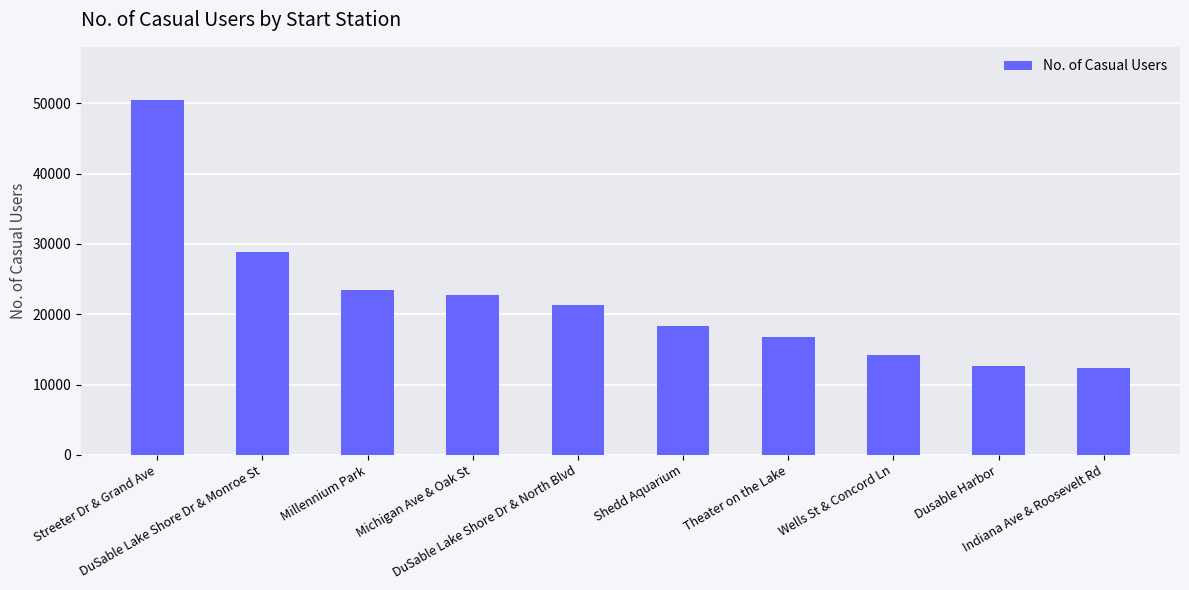

What is the value of the 2nd bar from the left?

28827